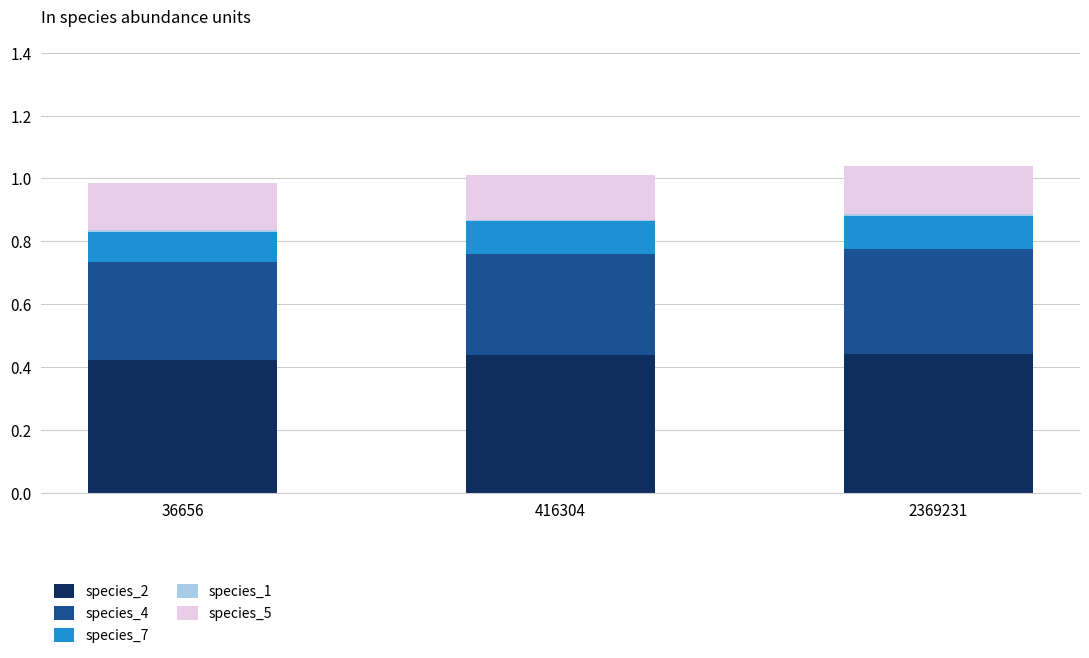

List the series in order of their peak value, lowest first.

species_1, species_7, species_5, species_4, species_2